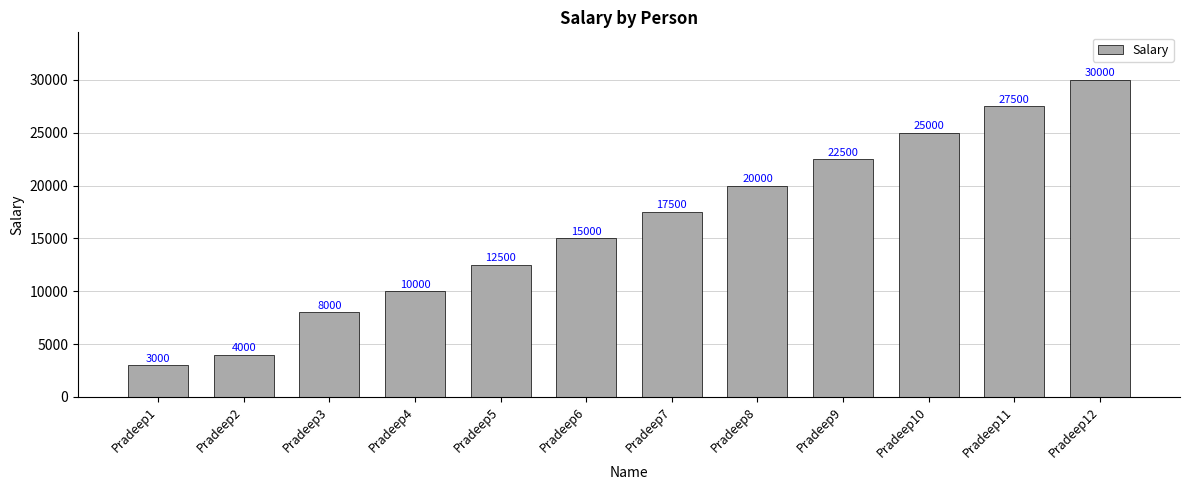

Reading left to right, transcribe all the data shown in this chart.

3000	4000	8000	10000	12500	15000	17500	20000	22500	25000	27500	30000